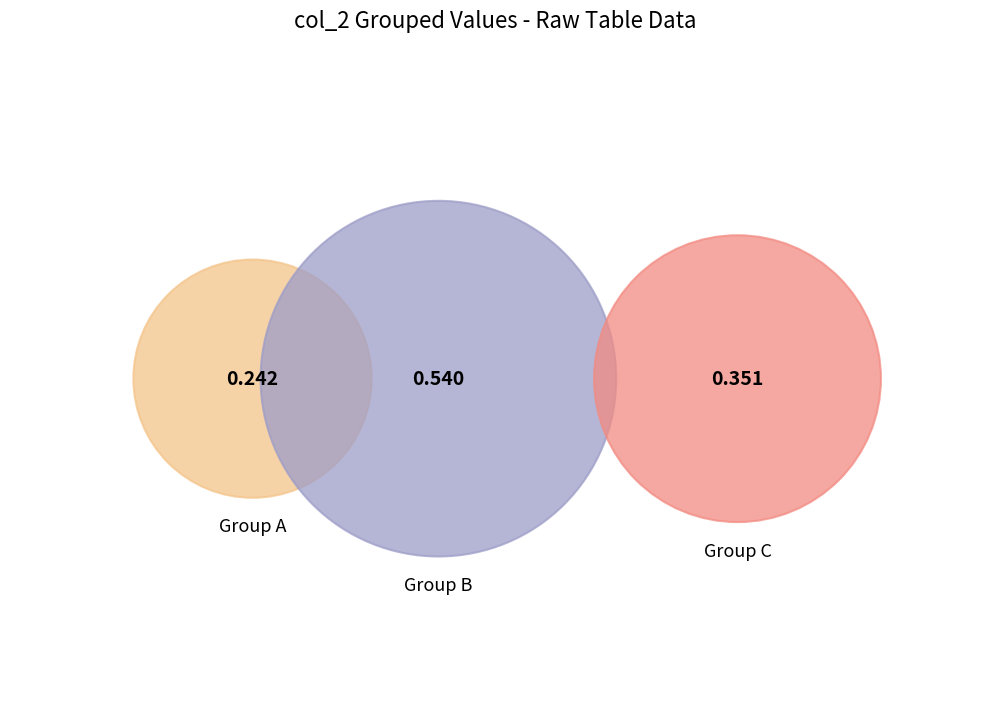

Is there any slice that represents more than half of the pie?

No